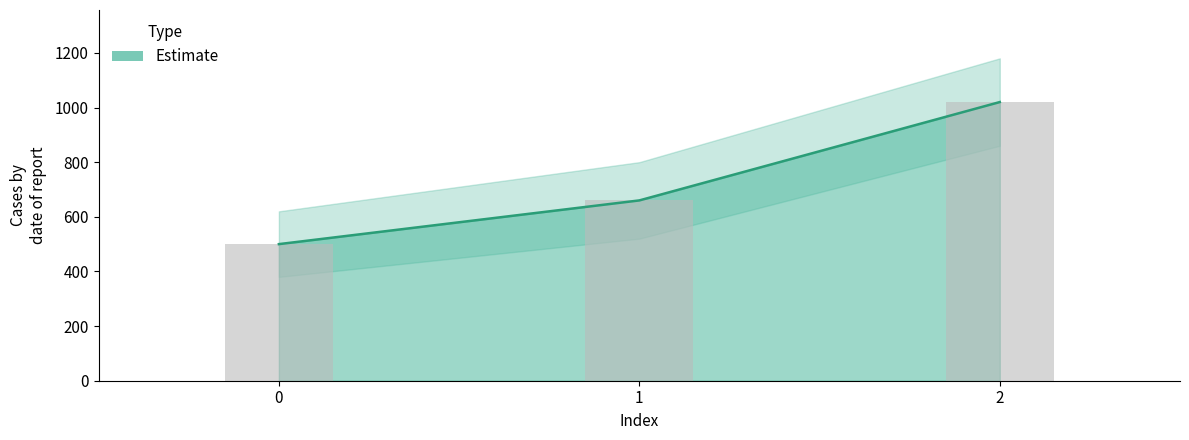

What is the change in value from 1 to 2?

+360